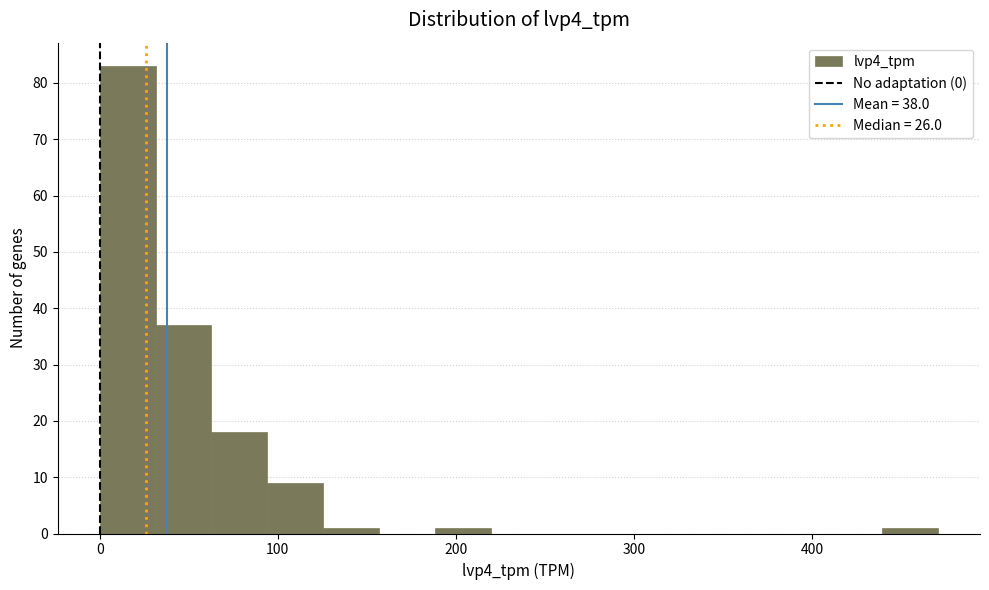

Read against the x-axis, roughly where is the centre of the tallest bar?

20